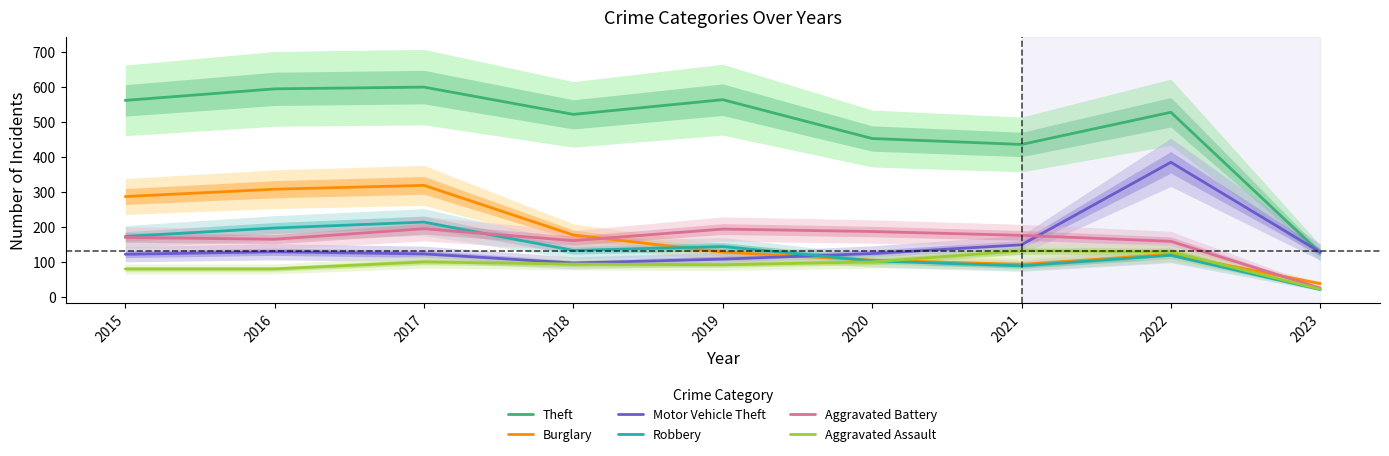

True or false: Aggravated Assault and Theft intersect in this chart.

False